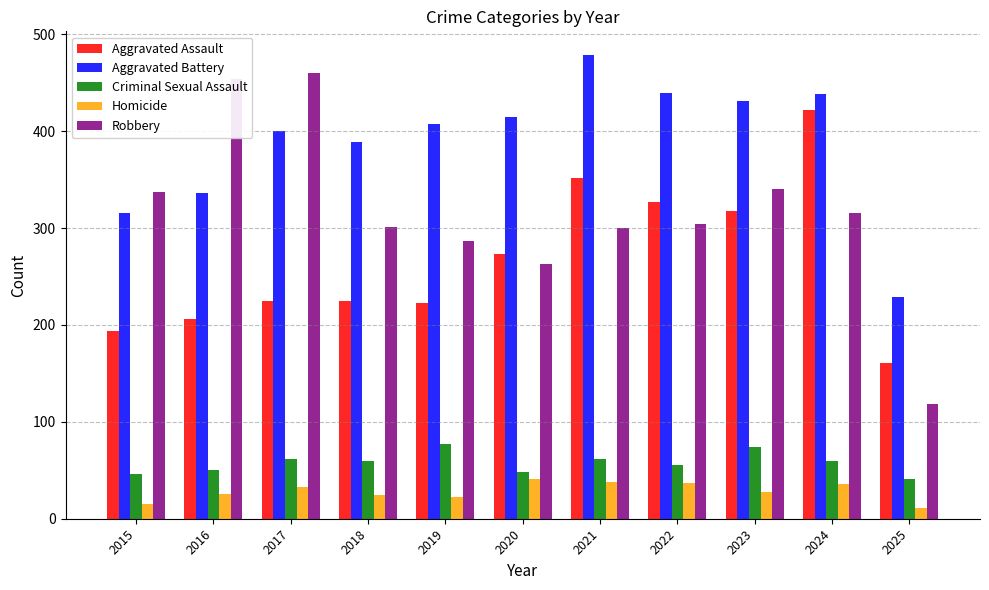

How many groups of bars are there?

11